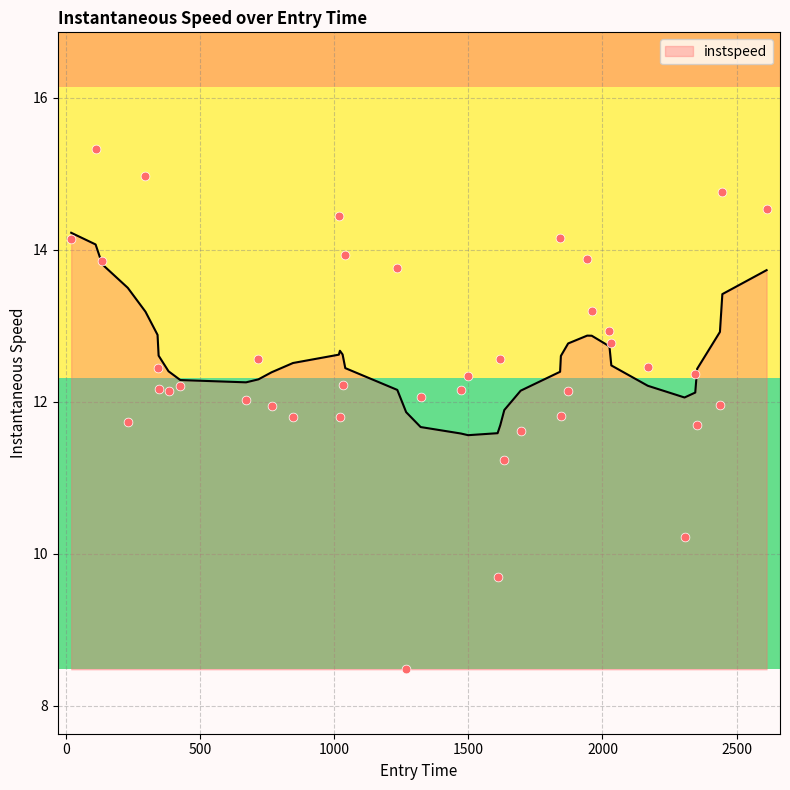

What is the change in value from 1609.0 to 2026.0?

+3.2